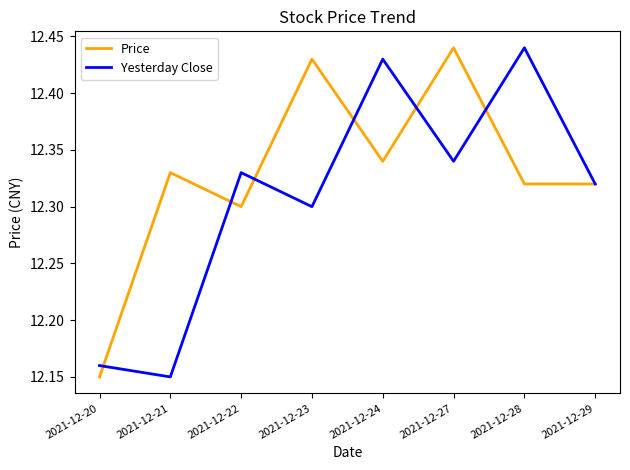

At which label is Price closest to 12?

2021-12-20